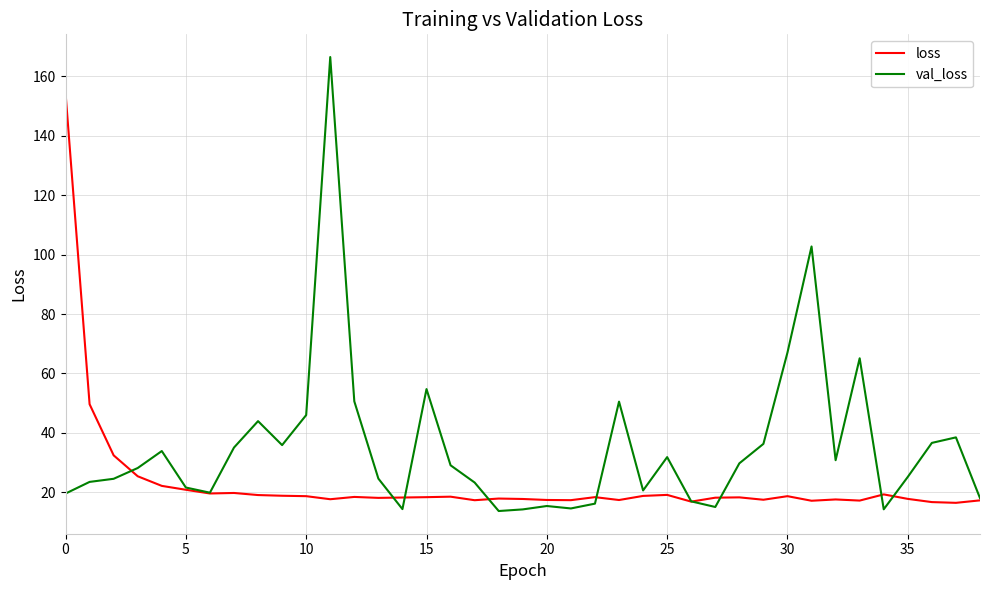

What are all the series names shown in the legend?

loss, val_loss